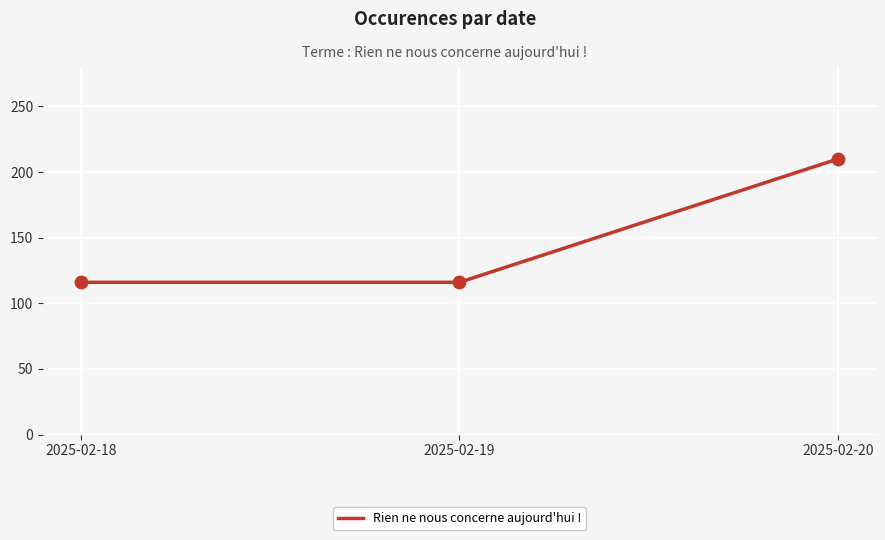

Which has a higher value, 2025-02-20 or 2025-02-18?

2025-02-20